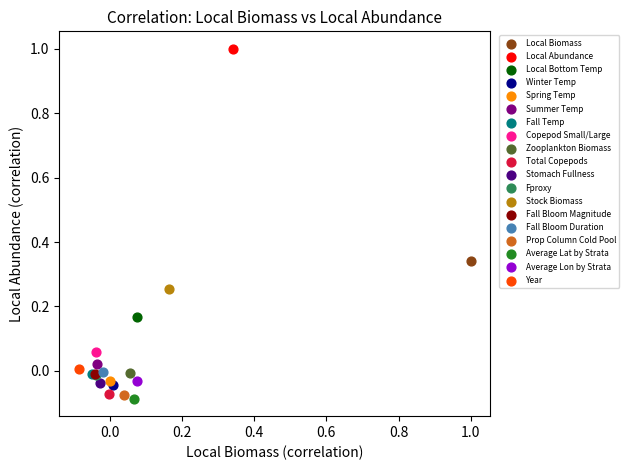

What are all the series names shown in the legend?

Local Biomass, Local Abundance, Local Bottom Temp, Winter Temp, Spring Temp, Summer Temp, Fall Temp, Copepod Small/Large, Zooplankton Biomass, Total Copepods, Stomach Fullness, Fproxy, Stock Biomass, Fall Bloom Magnitude, Fall Bloom Duration, Prop Column Cold Pool, Average Lat by Strata, Average Lon by Strata, Year